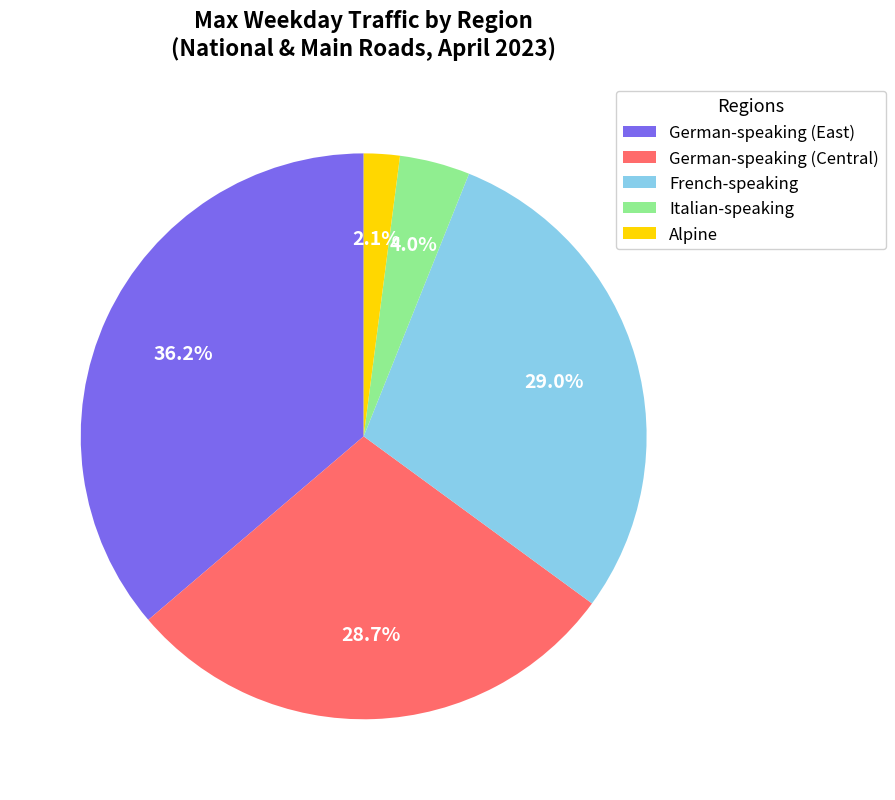

Does any single category account for the majority?

No